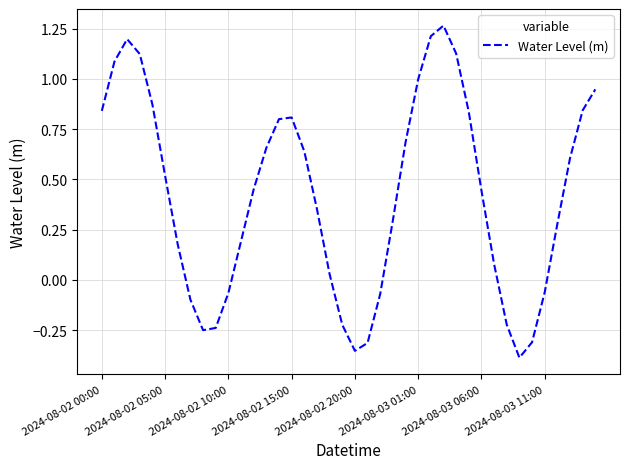

What is the difference between the maximum and minimum values?

1.7